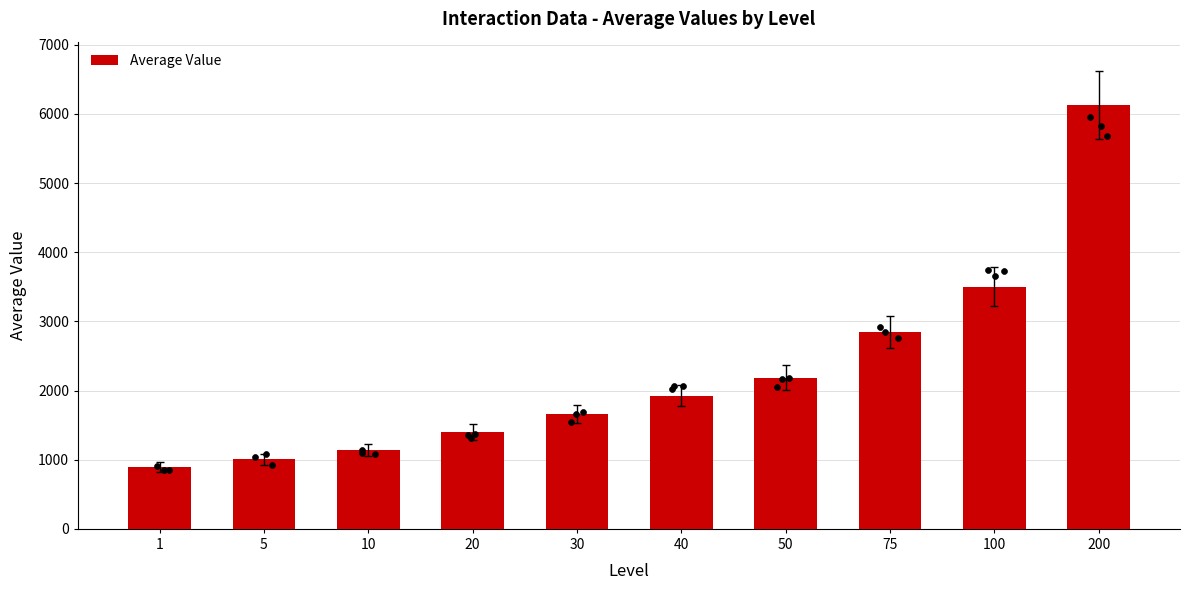

What is the ratio of the value at 1 to the value at 50?

0.4